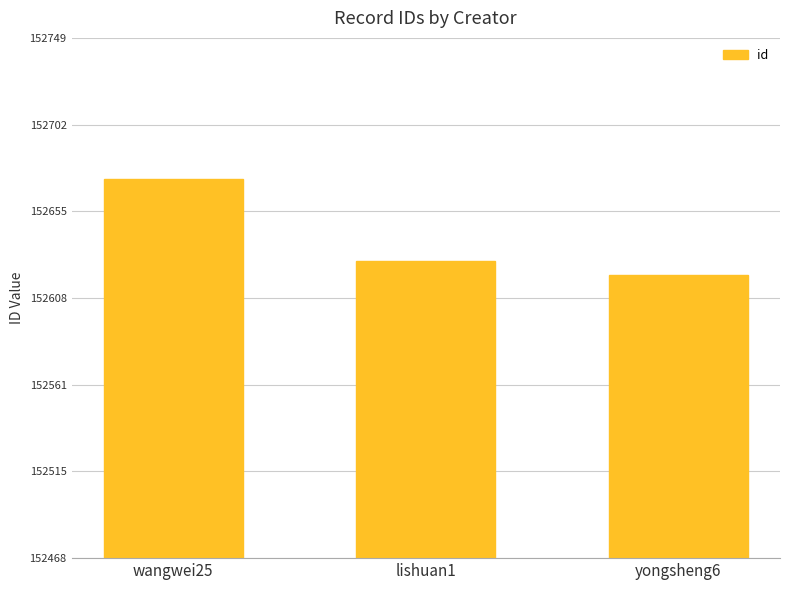

Reading left to right, what are all the values shown in this chart?

152672.8	152628.6	152621.0